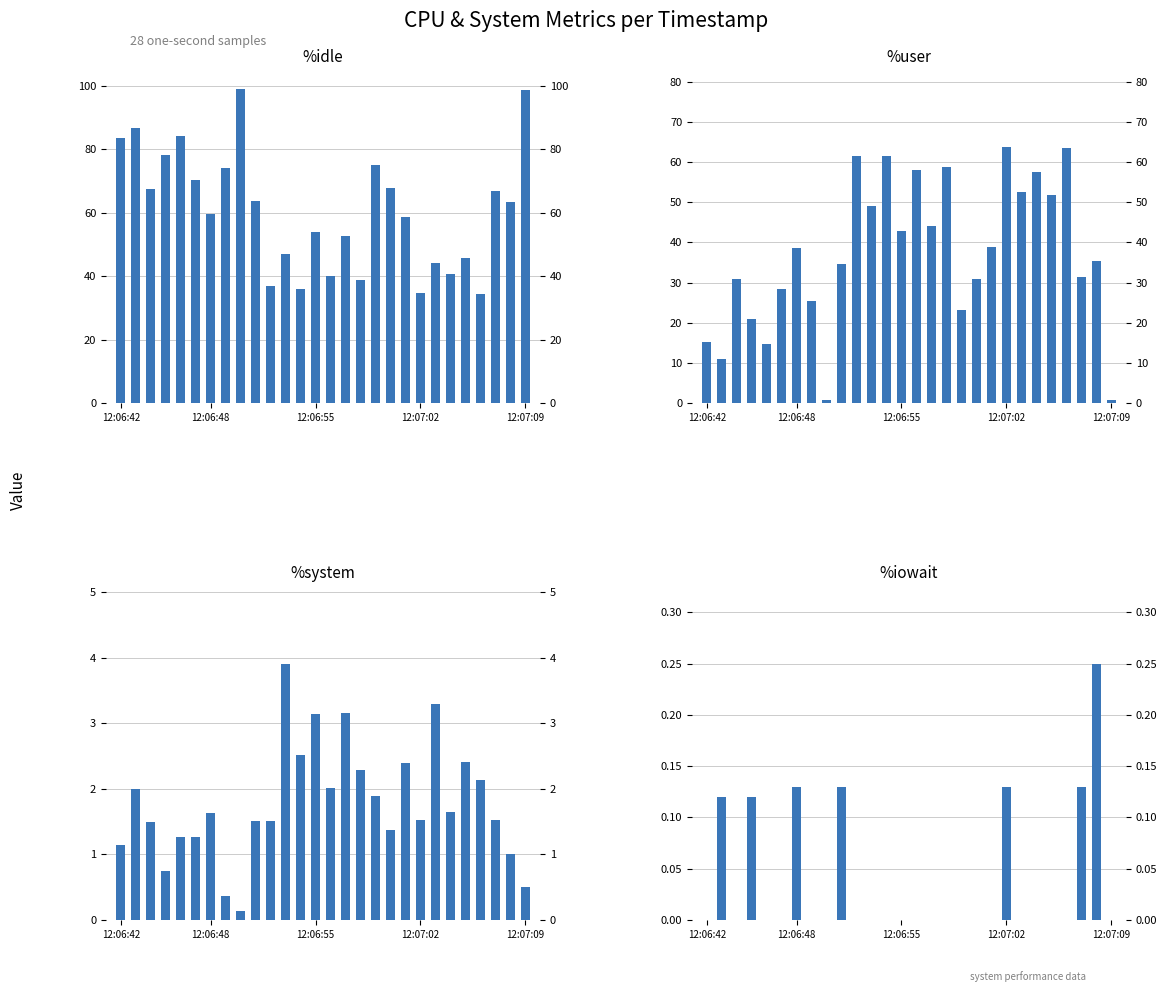

Which series has the widest spread of values?

%idle